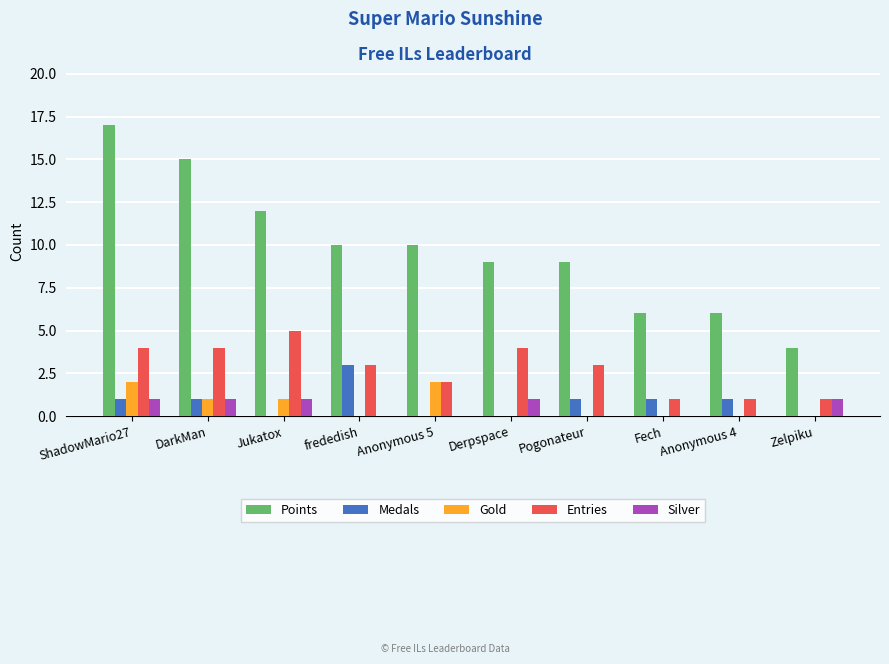

What is the difference between the Points values at Pogonateur and Anonymous 4?

3